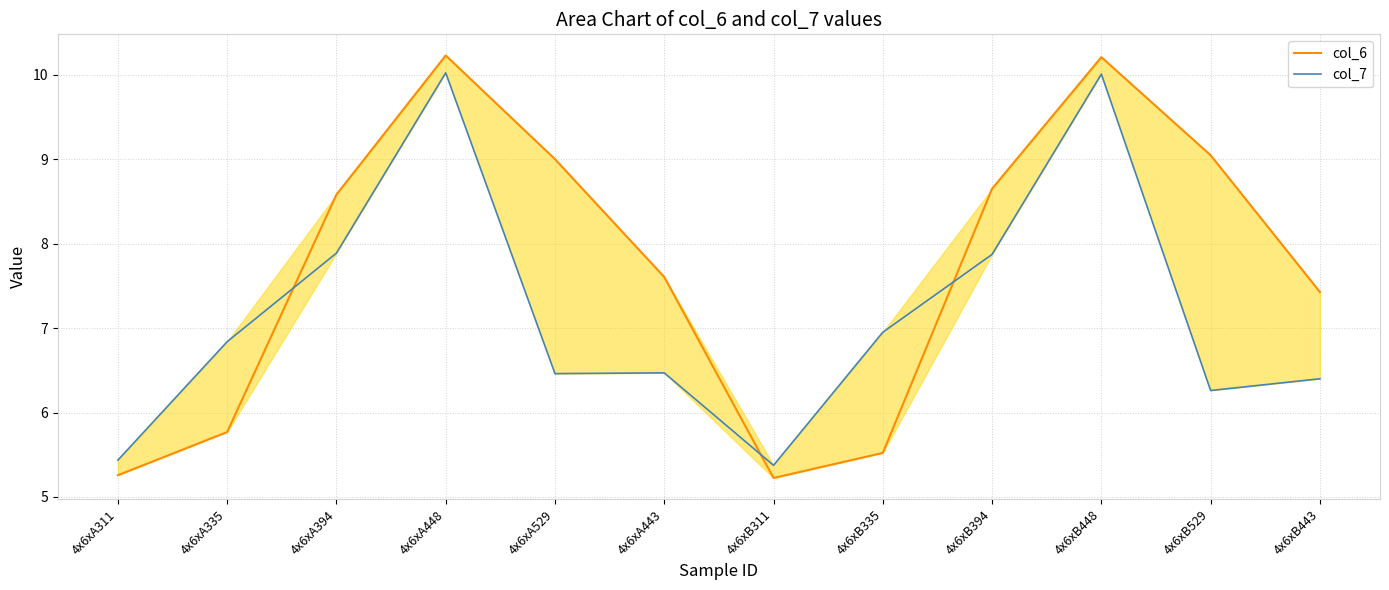

How many intersections are there between col_7 and col_6?

3